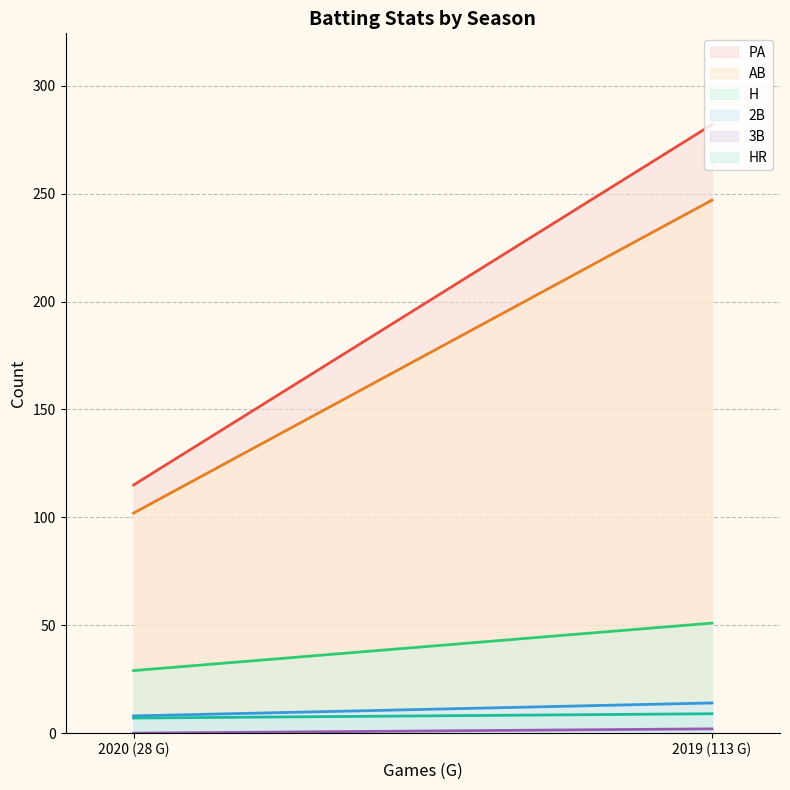

What is the greatest value displayed?

282